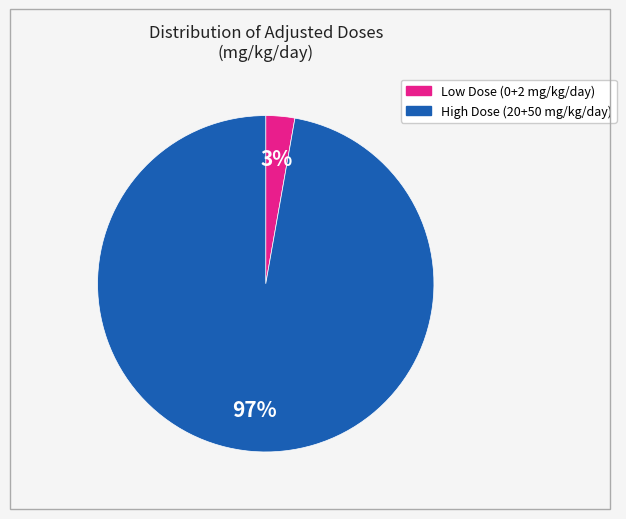

Is there any slice that represents more than half of the pie?

Yes